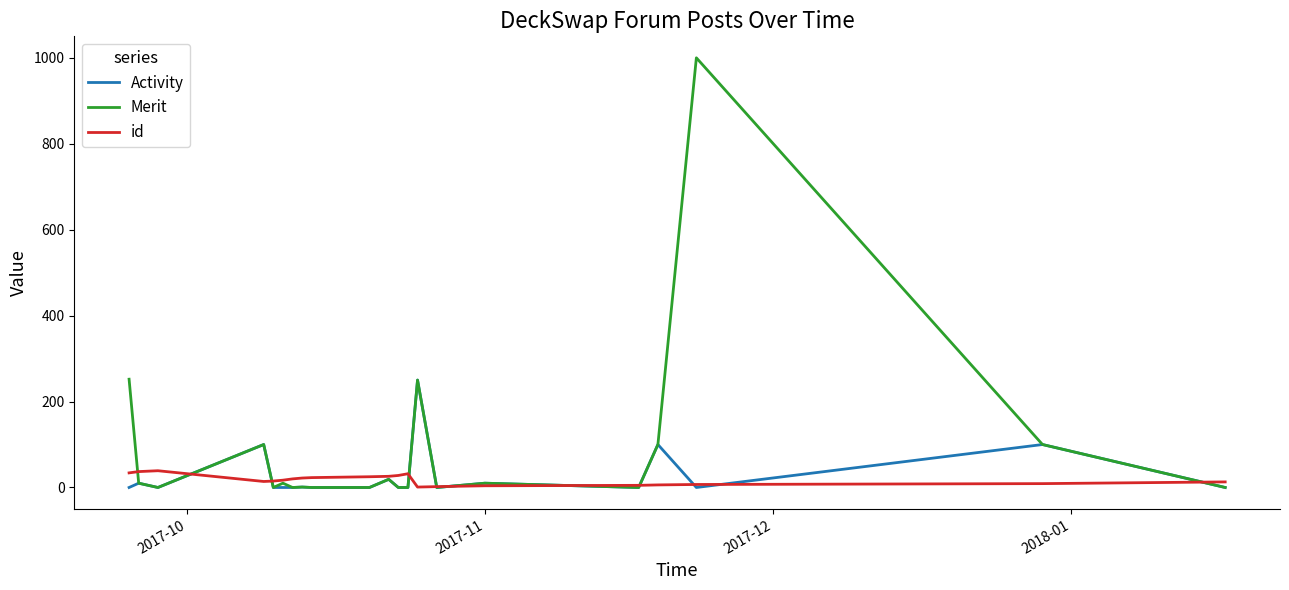

List the series in order of their peak value, highest first.

Merit, Activity, id